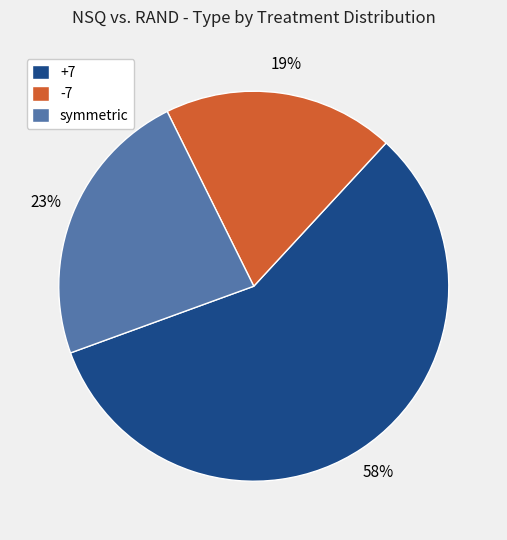

Which category accounts for the majority?

+7